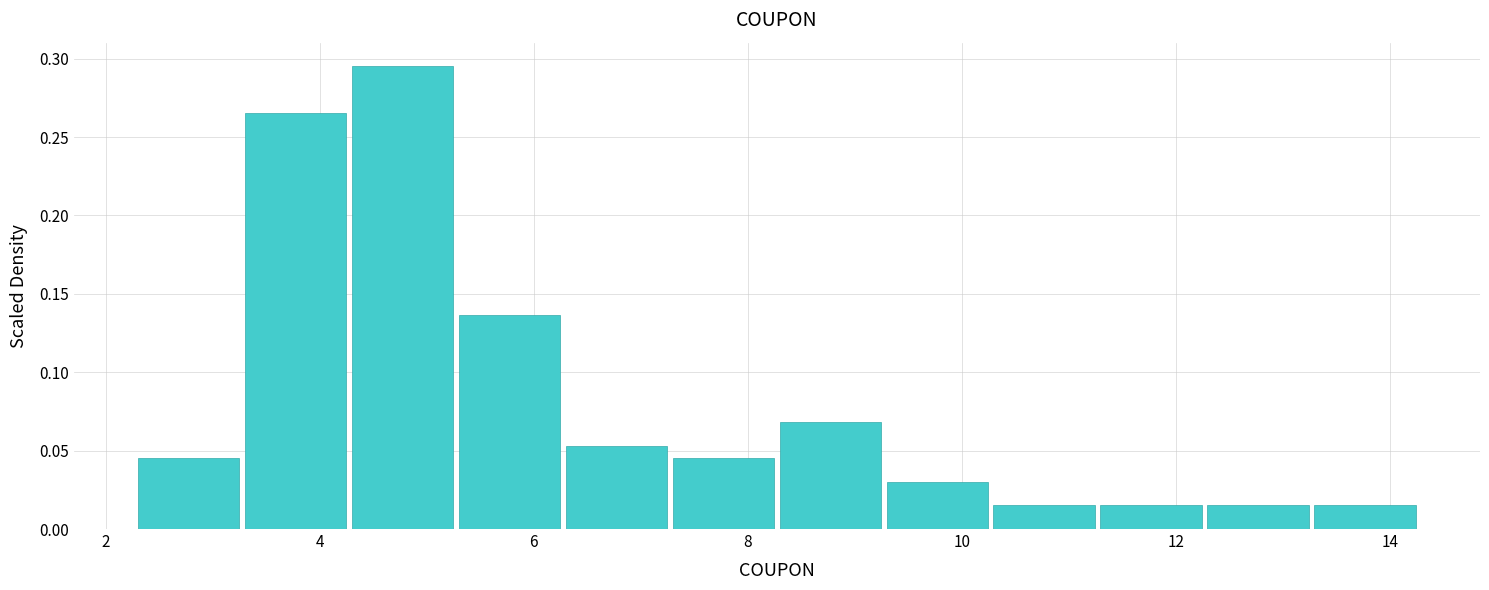

Over which range of the x-axis is the bar tallest?

4.2 to 5.2